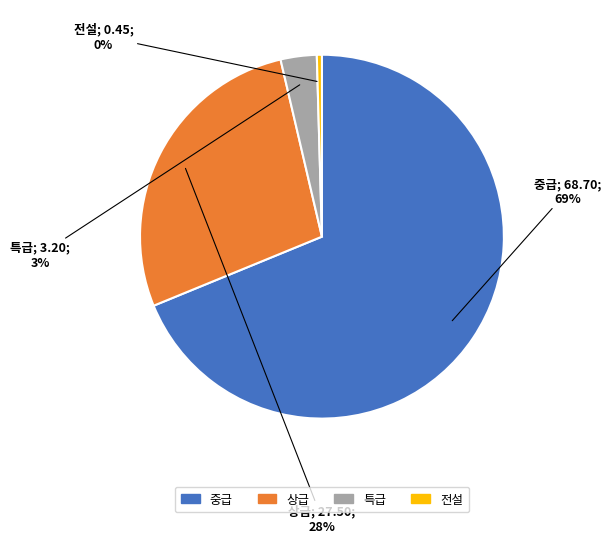

Which has a higher value, 특급 or 전설?

특급